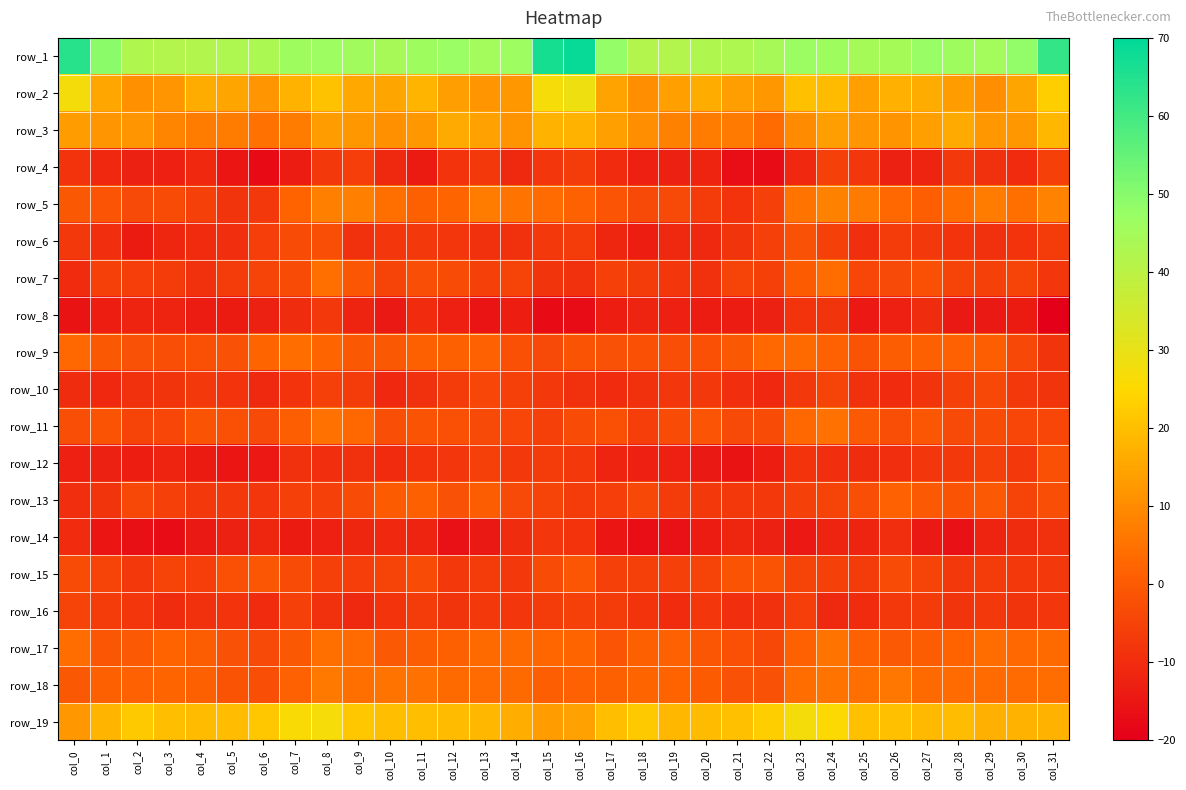

Count the number of data series in this chart.

19